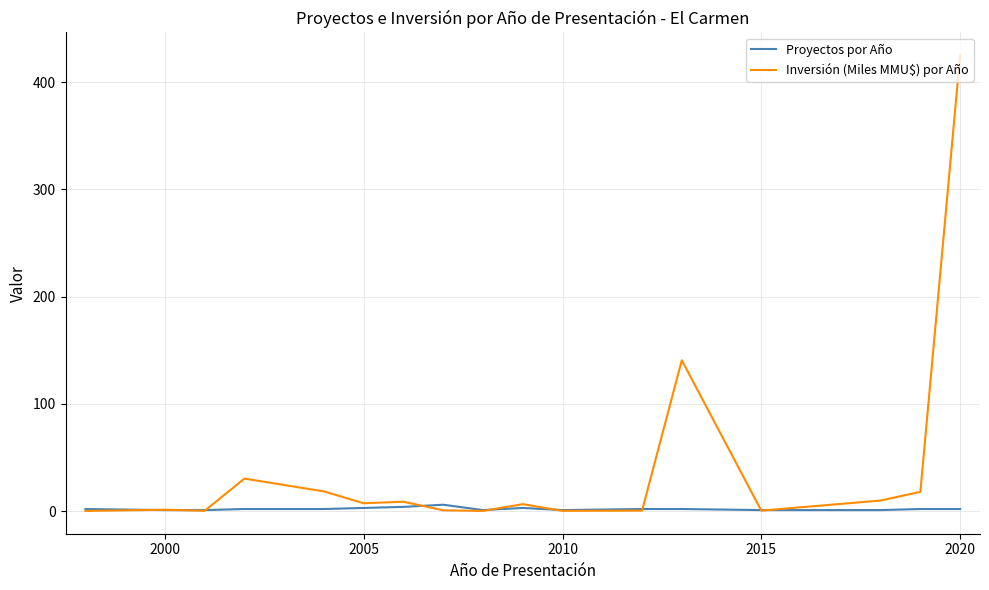

Count the number of data series in this chart.

2